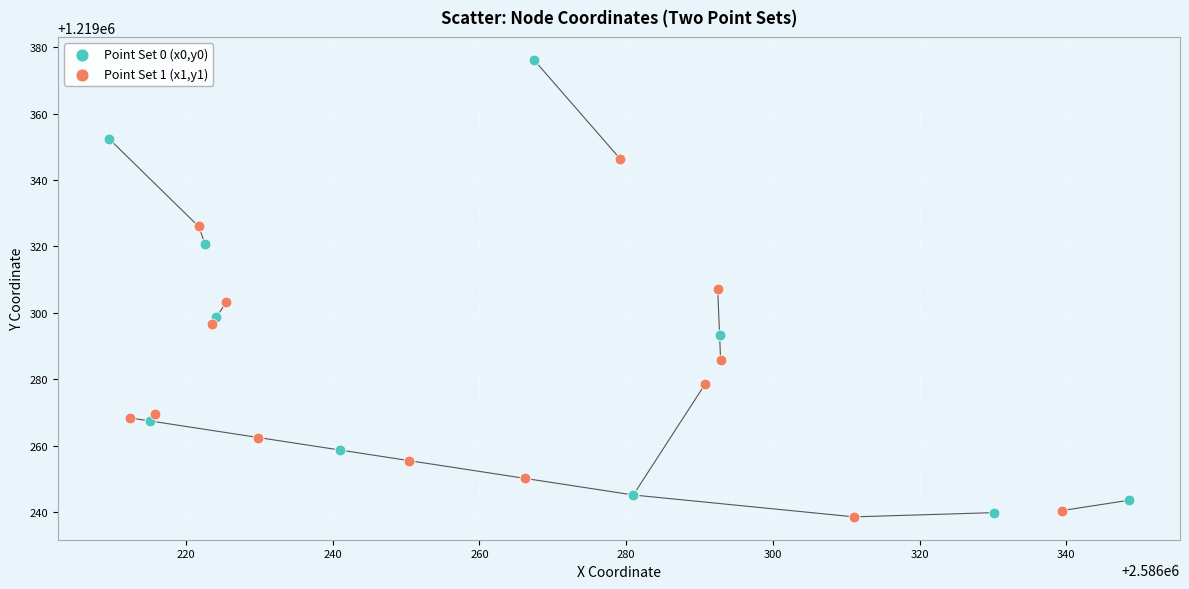

Which series reaches the maximum Y coordinate?

Point Set 0 (x0,y0)